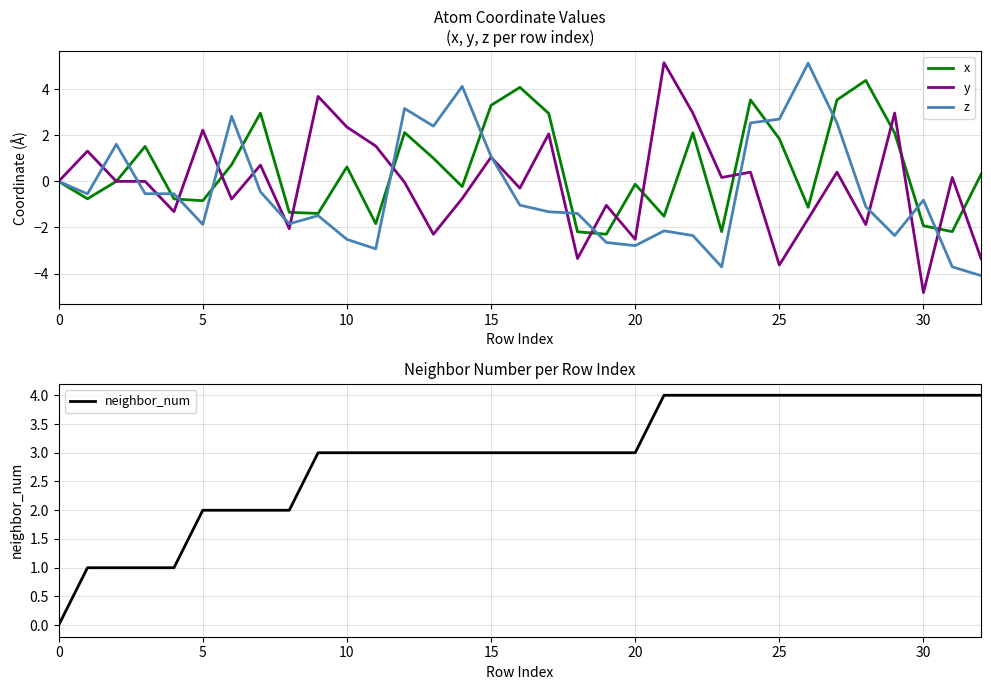

Reading left to right, what are all the values shown in this chart?

x: 0.0	-0.8	0.0	1.5	-0.8	-0.8	0.7	3.0	-1.3	-1.4	0.6	-1.8	2.1	1.0	-0.2	3.3	4.1	2.9	-2.2	-2.3	-0.1	-1.5	2.1	-2.2	3.5	1.9	-1.1	3.5	4.4	2.1	-1.9	-2.2	0.3
y: 0.0	1.3	-0.0	0.0	-1.3	2.2	-0.8	0.7	-2.1	3.7	2.4	1.5	-0.0	-2.3	-0.7	1.1	-0.3	2.1	-3.3	-1.0	-2.5	5.2	3.0	0.2	0.4	-3.6	-1.6	0.4	-1.9	3.0	-4.8	0.2	-3.4
z: 0.0	-0.5	1.6	-0.5	-0.5	-1.9	2.8	-0.5	-1.8	-1.5	-2.5	-2.9	3.2	2.4	4.1	1.1	-1.0	-1.3	-1.4	-2.7	-2.8	-2.1	-2.4	-3.7	2.5	2.7	5.1	2.5	-1.1	-2.4	-0.8	-3.7	-4.1
neighbor_num: 0.0	1.0	1.0	1.0	1.0	2.0	2.0	2.0	2.0	3.0	3.0	3.0	3.0	3.0	3.0	3.0	3.0	3.0	3.0	3.0	3.0	4.0	4.0	4.0	4.0	4.0	4.0	4.0	4.0	4.0	4.0	4.0	4.0